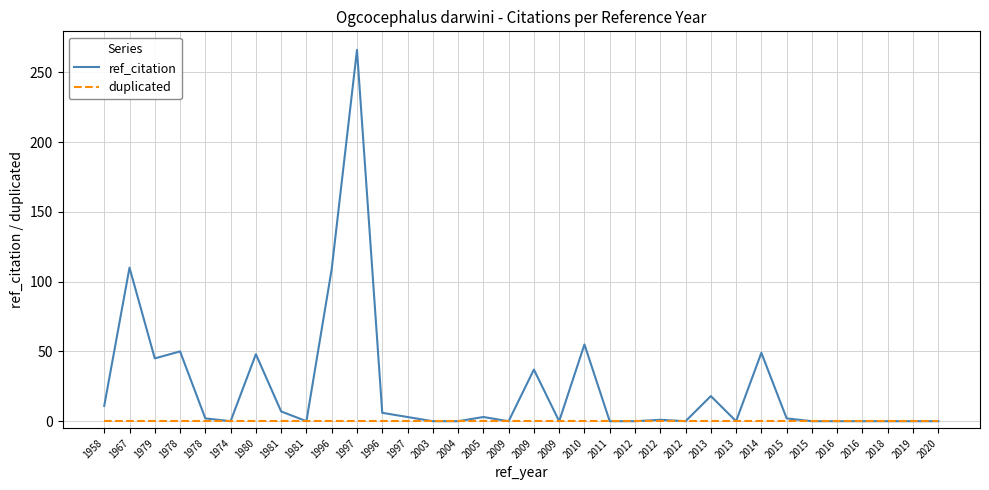

Which series changed the most between 2012 and 2015?

ref_citation